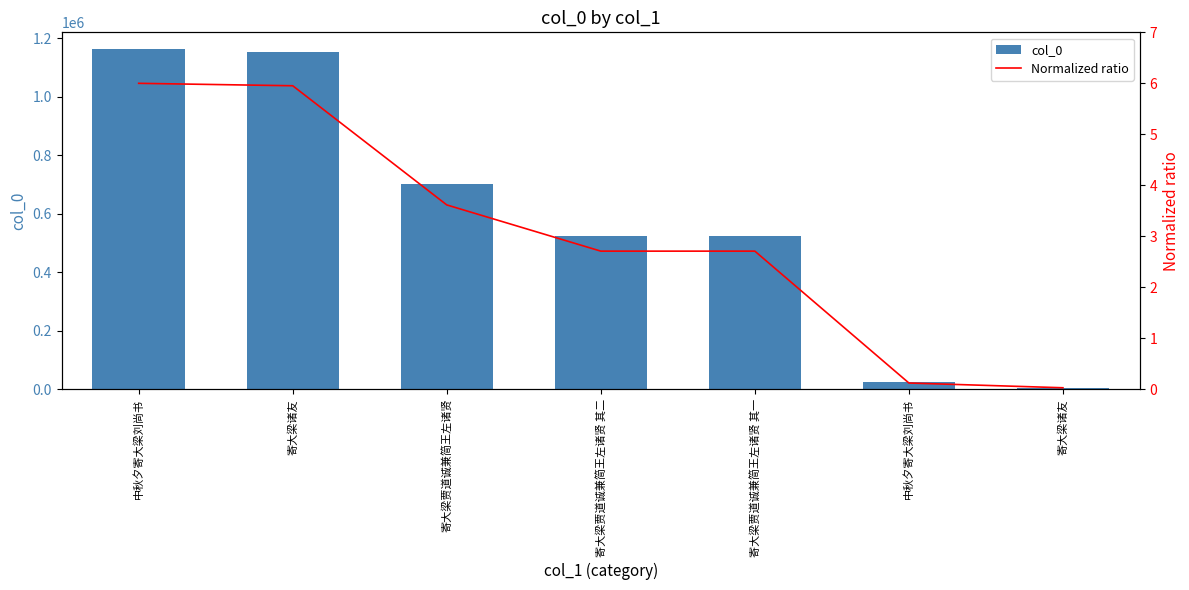

What is the average value of the col_0 series?

584946